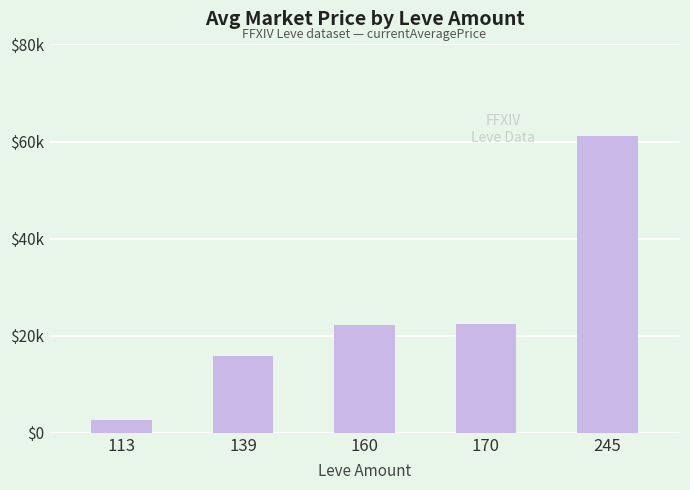

Where does the data first go above 22296?

160